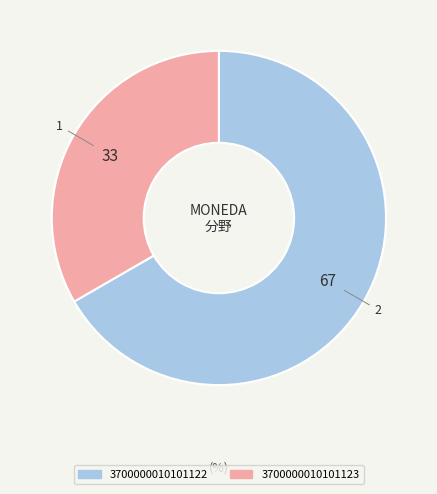

Which slice represents more than half of the pie?

3700000010101122